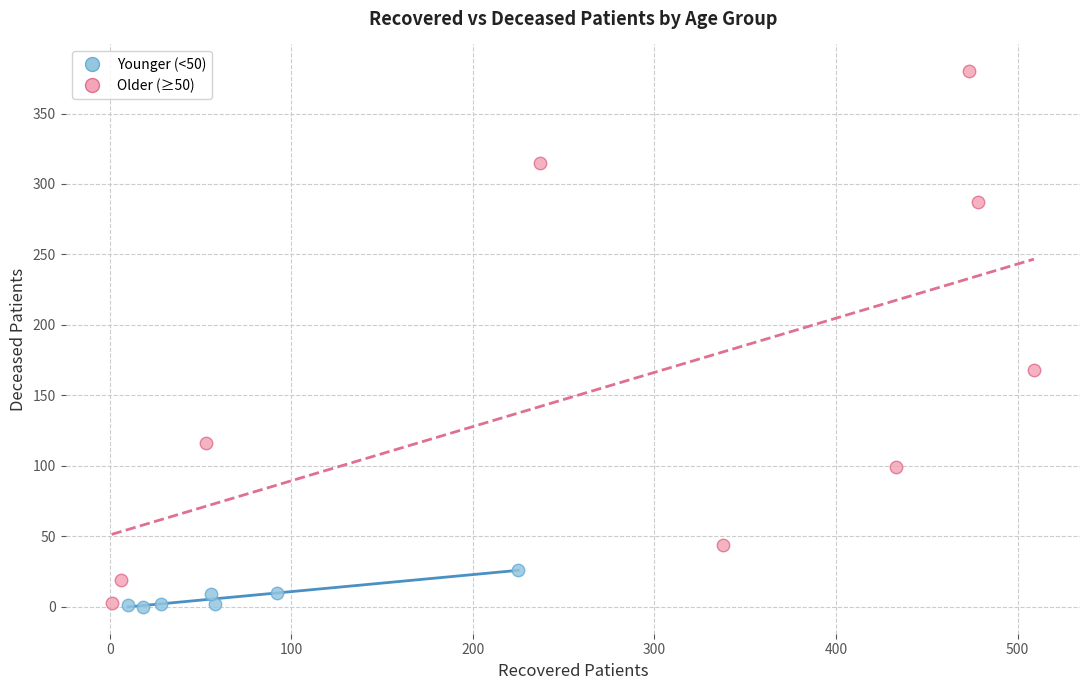

Which series has the largest Y range (max minus min)?

Older (≥50)